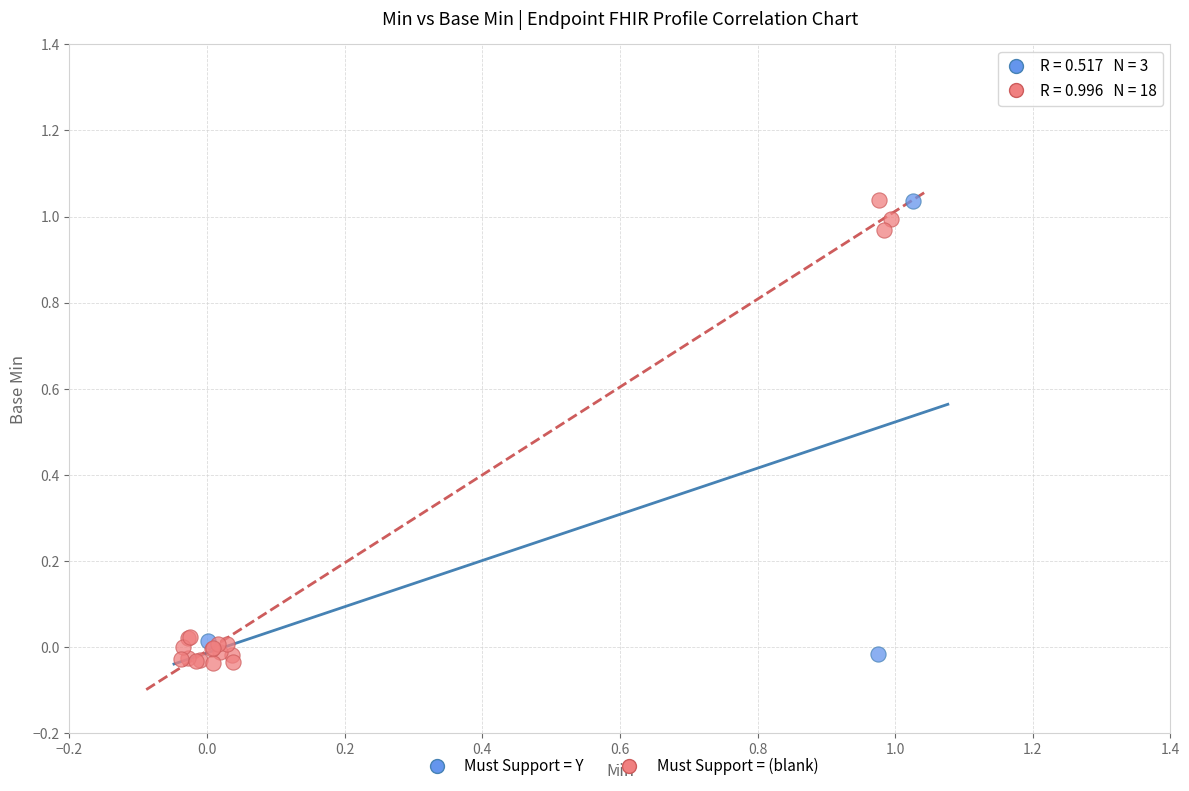

Which series contains the lowest Y value?

Must Support = (blank)